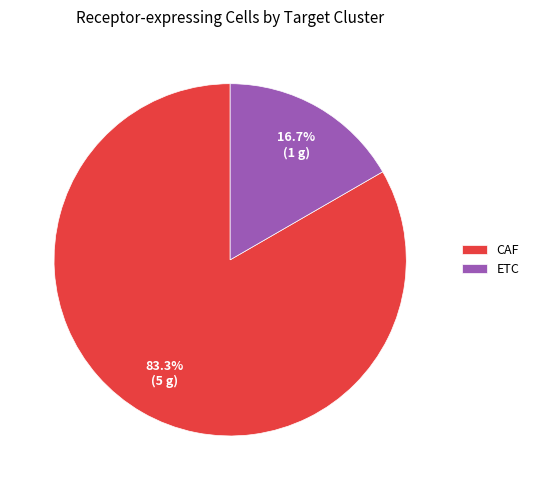

To the nearest percent, what is the difference between the largest and smallest slice percentages?

67%